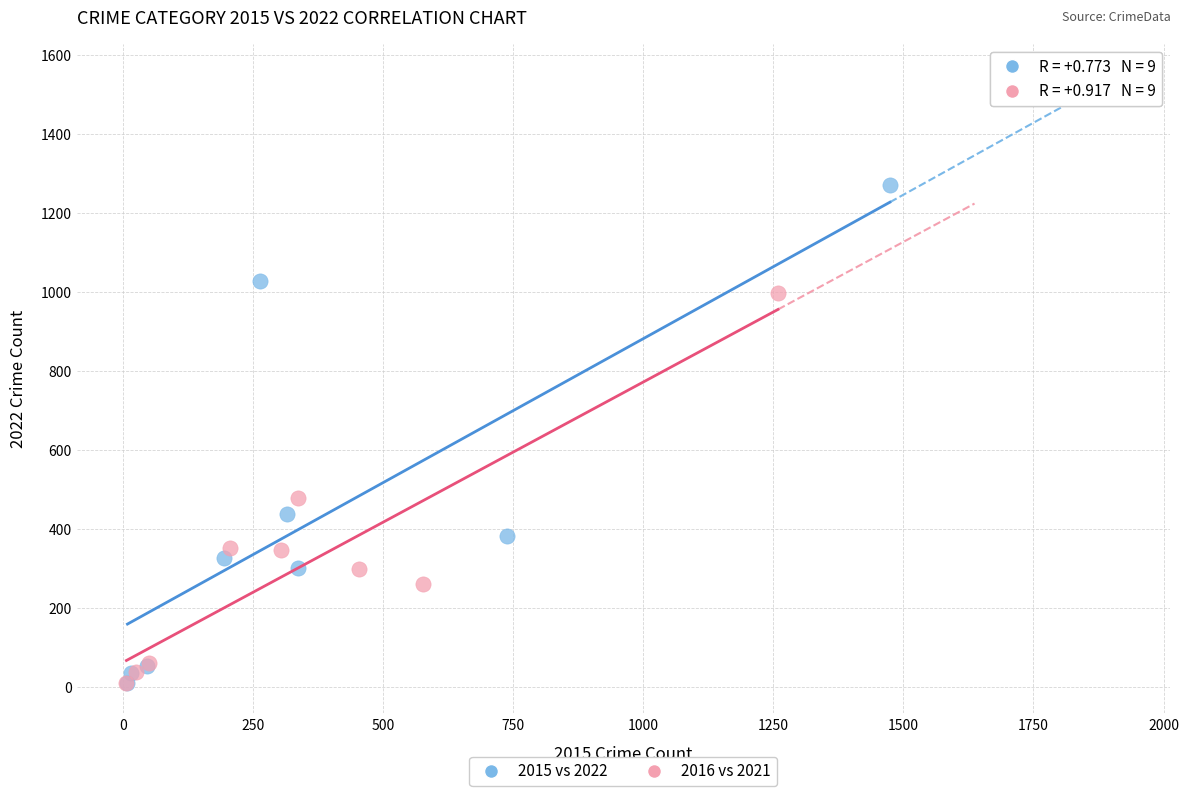

Which series has the widest spread of Y values?

2015 vs 2022